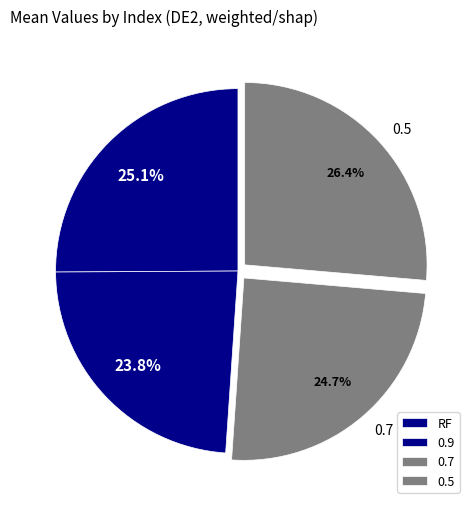

What is the total percentage of 0.9 and 0.5?

50.2%